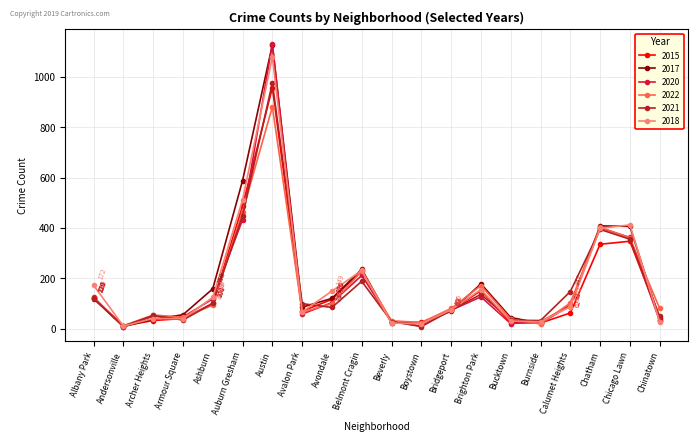

Between Albany Park and Belmont Cragin, which series saw the biggest shift?

2017